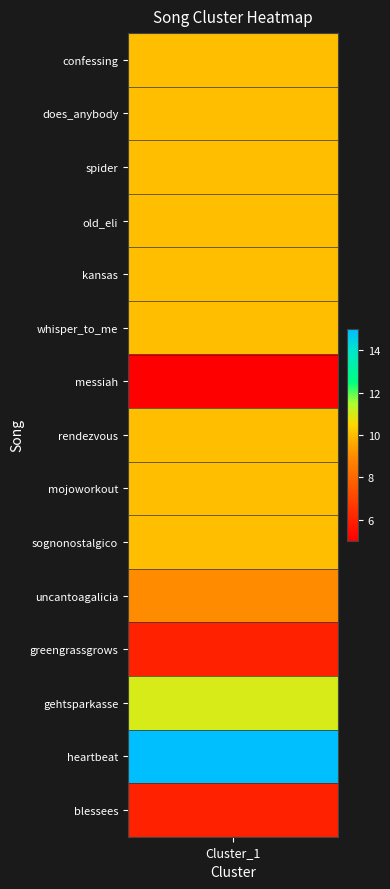

Is it true that the value at 2 is 10?

True